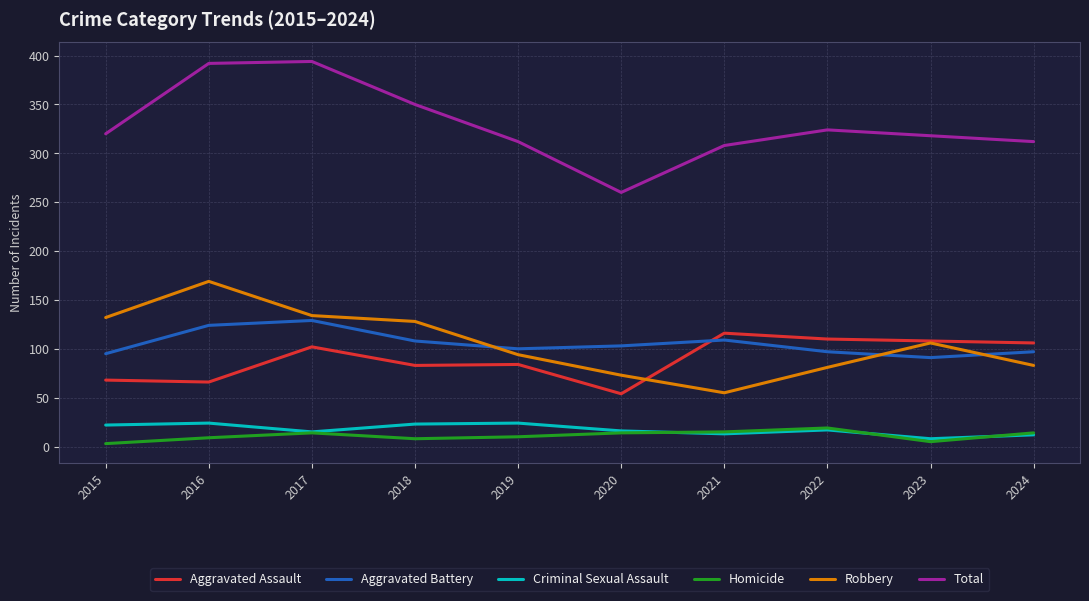

True or false: Robbery and Total intersect in this chart.

False